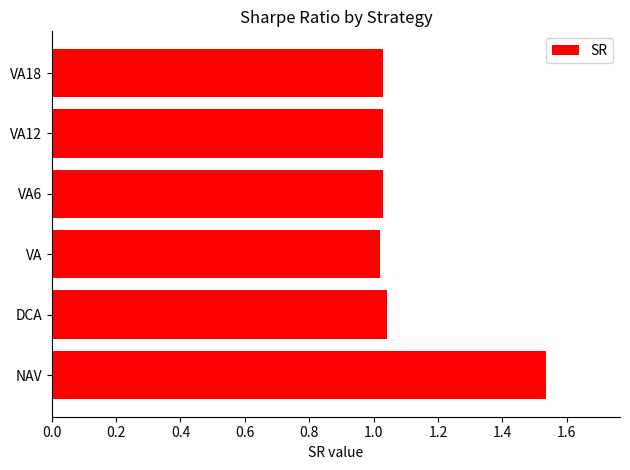

What is the difference between the maximum and second lowest values?

0.5